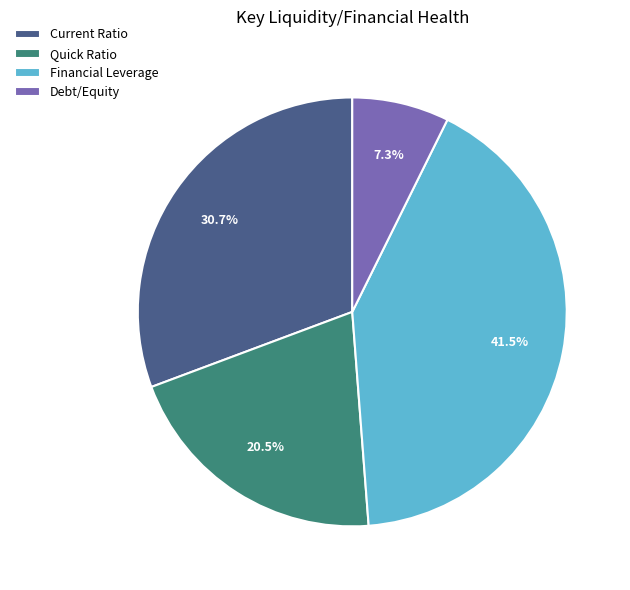

Is there any slice that represents more than half of the pie?

No